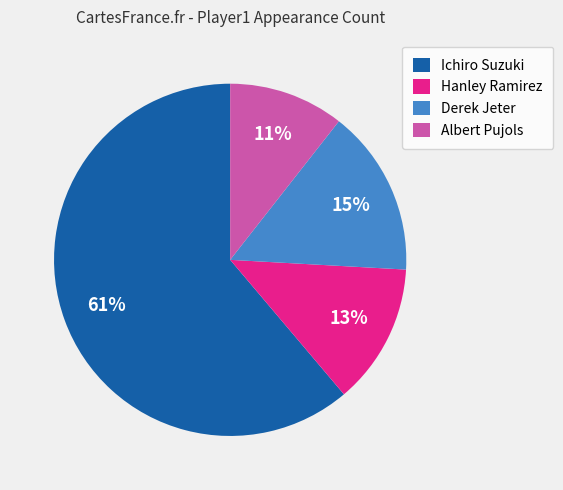

Rank the categories by value from highest to lowest.

Ichiro Suzuki, Derek Jeter, Hanley Ramirez, Albert Pujols